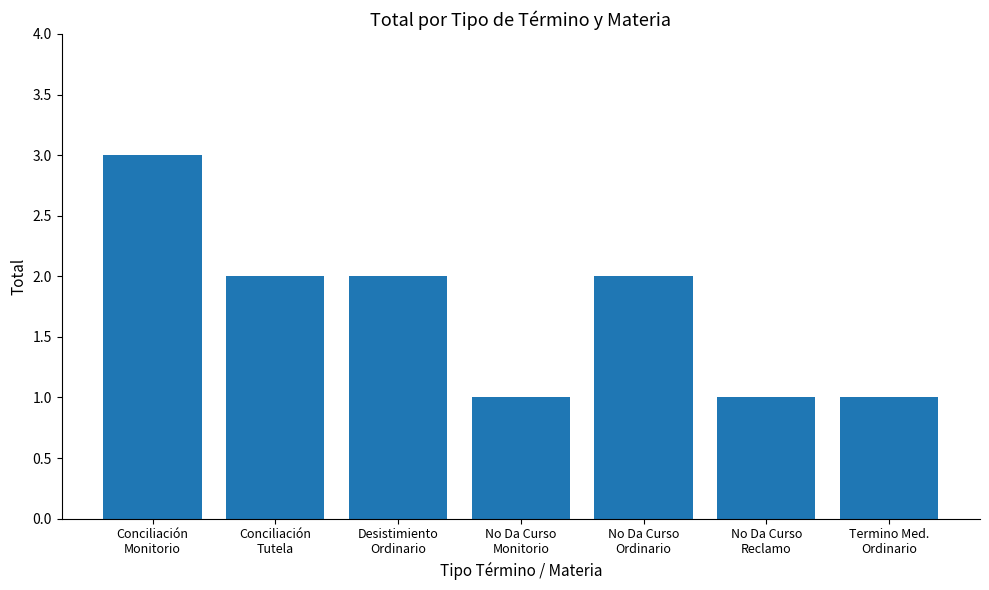

Is it true that the value at Desistimiento
Ordinario is 2?

True